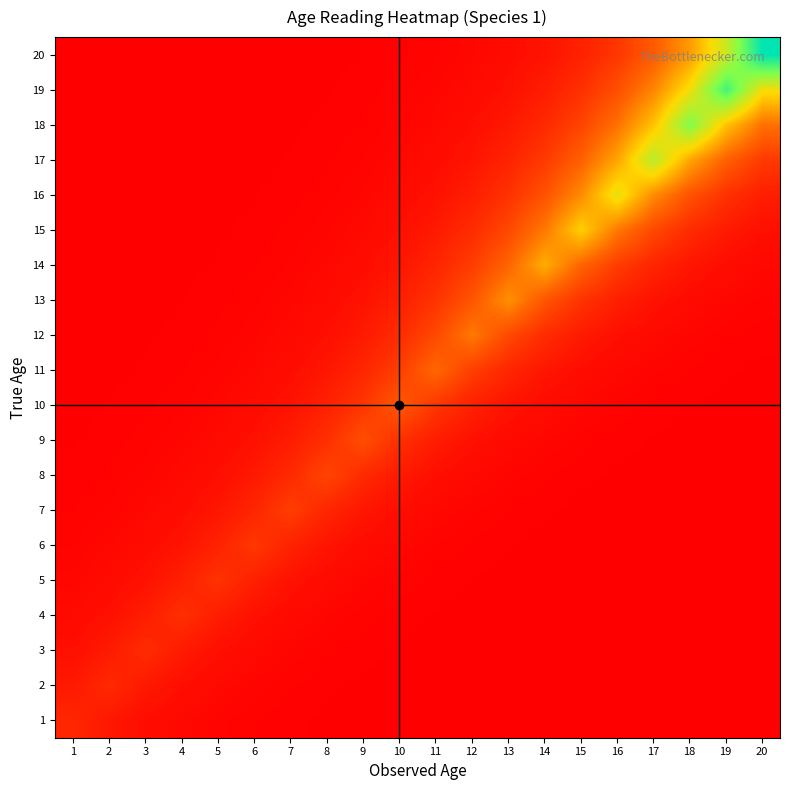

What is the spread (max minus min) of values at 12?

1.0